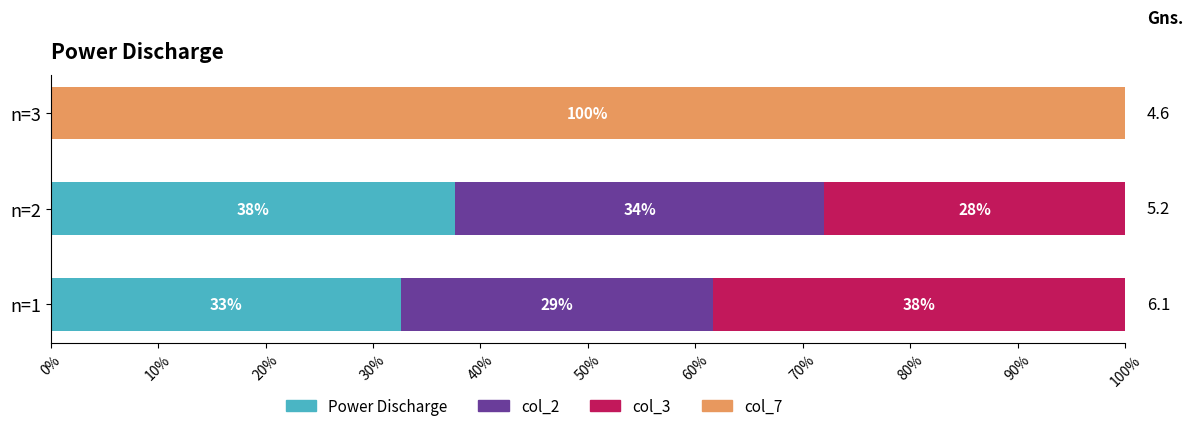

What are all the series names shown in the legend?

Power Discharge, col_2, col_3, col_7